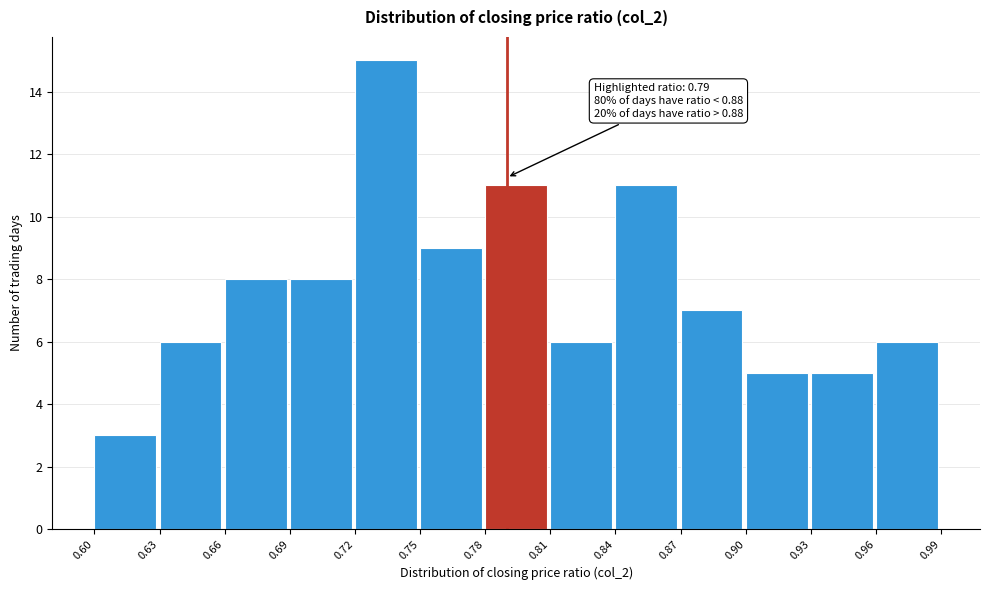

Over which range of the x-axis is the bar tallest?

0.72 to 0.75